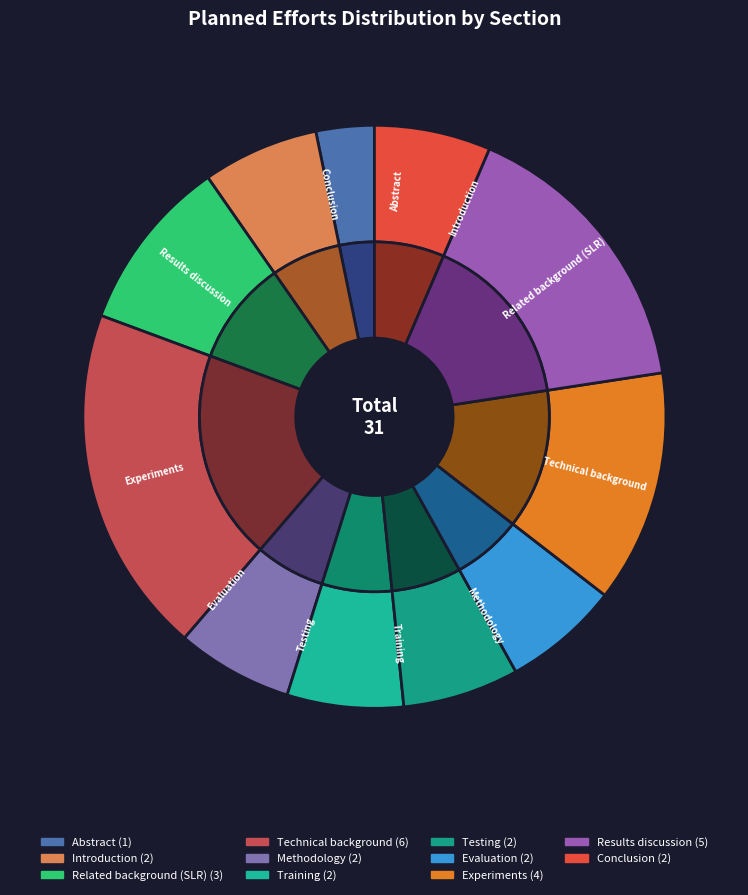

What percentage do Testing and Evaluation together represent?

12.9%